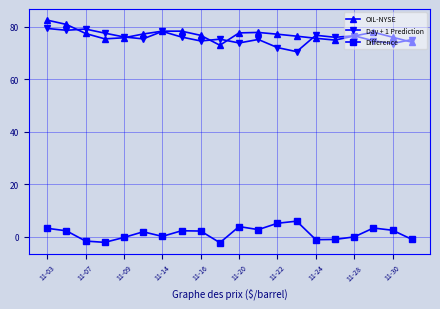

How many series are shown in this chart?

3